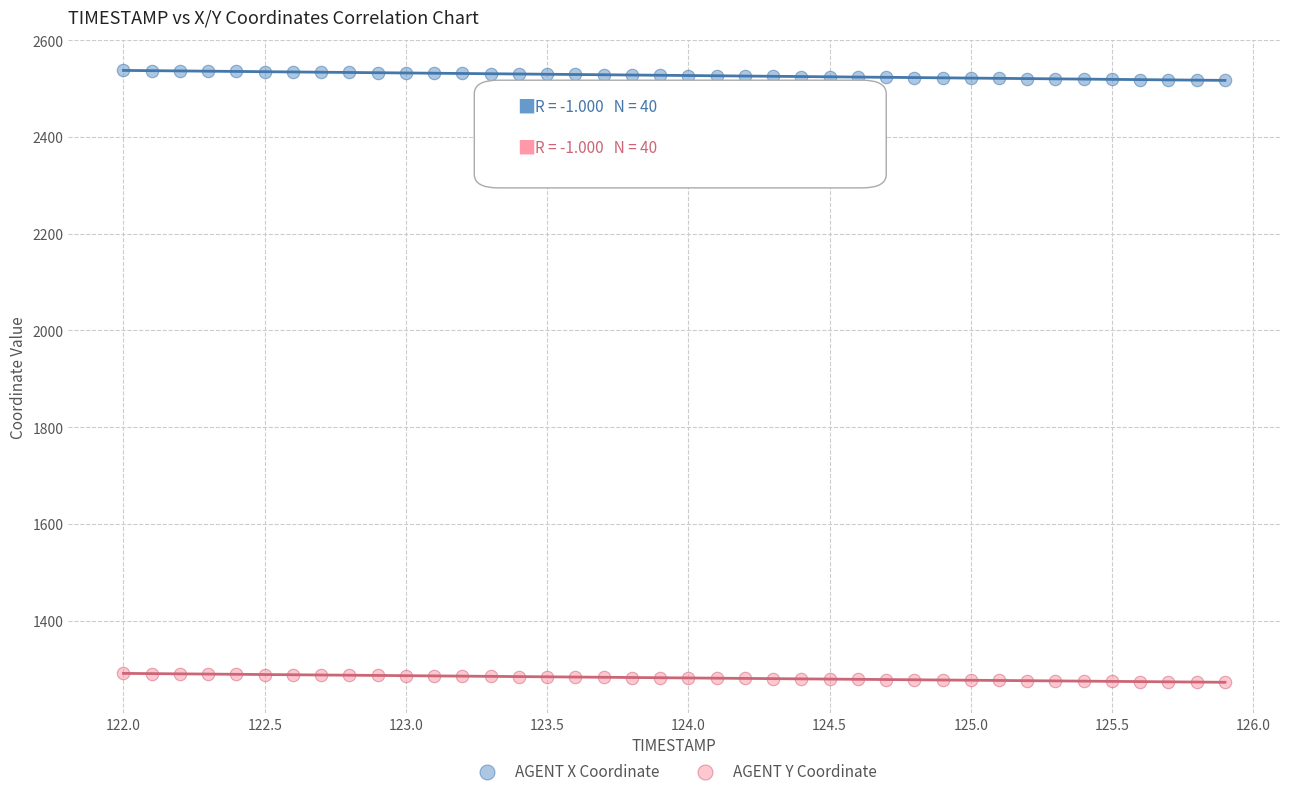

Across all data points, what is the range of Y values (max minus min)?

1265.3